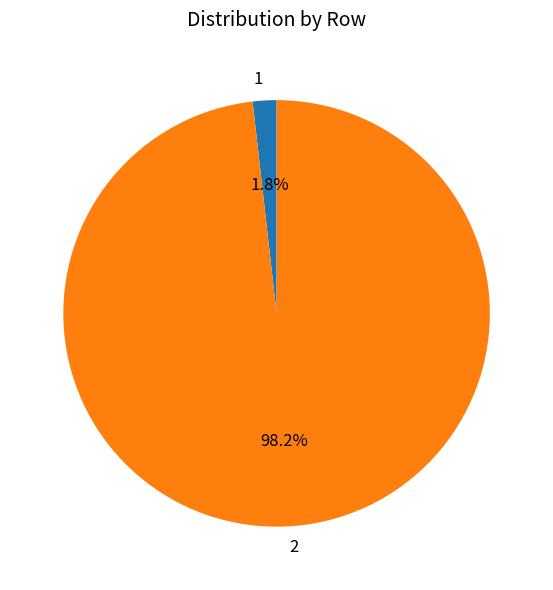

What portion of the pie excludes 1?

98.2%